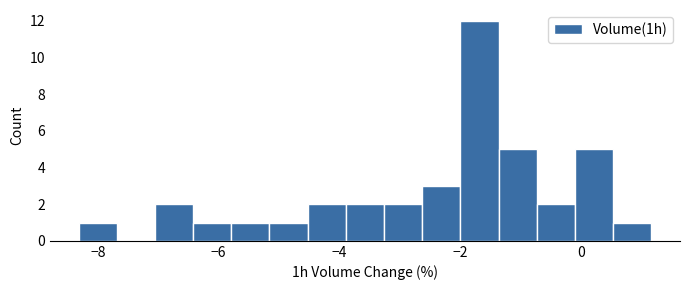

Read against the x-axis, roughly where is the centre of the tallest bar?

-1.6